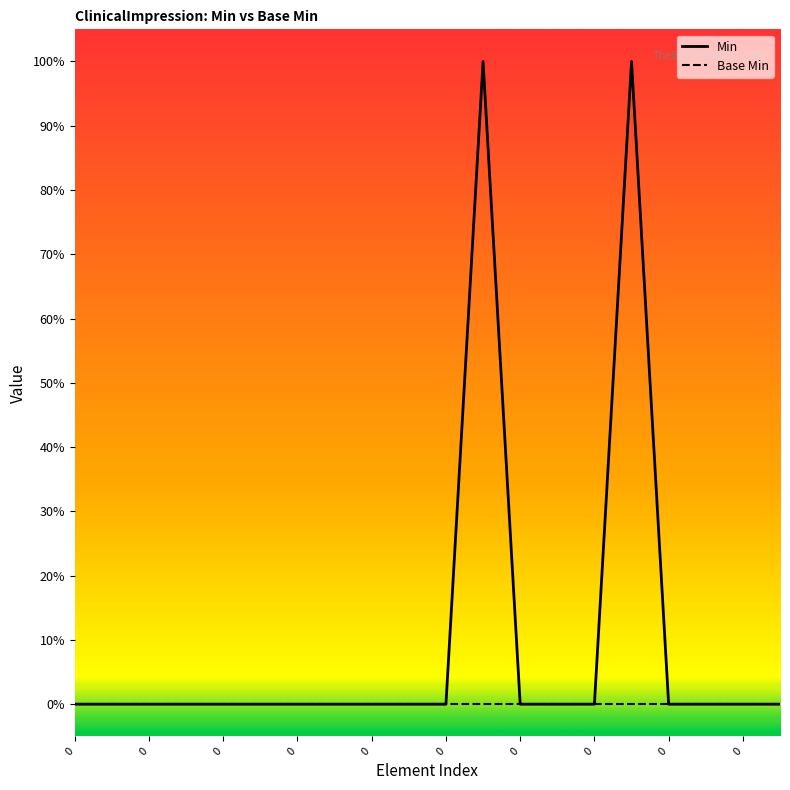

Does the chart have visible grid lines?

No